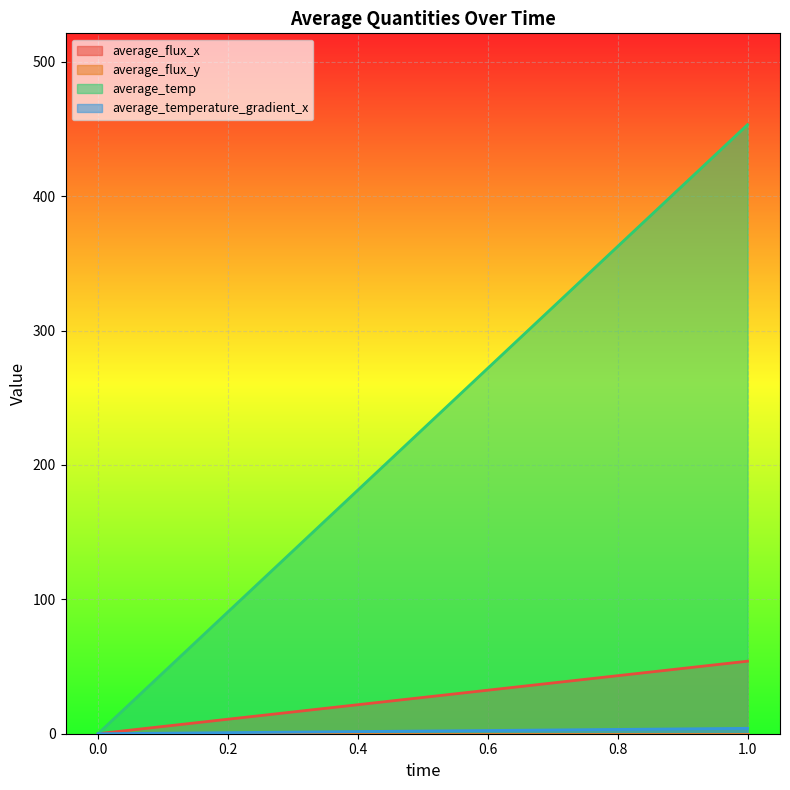

At which category is the sum across all series the highest?

1.0